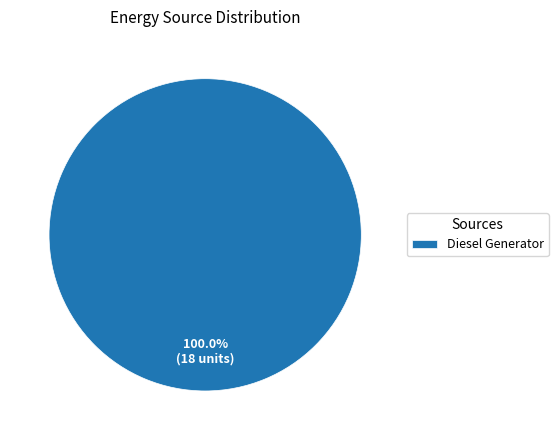

Rank the categories by value from highest to lowest.

Diesel Generator